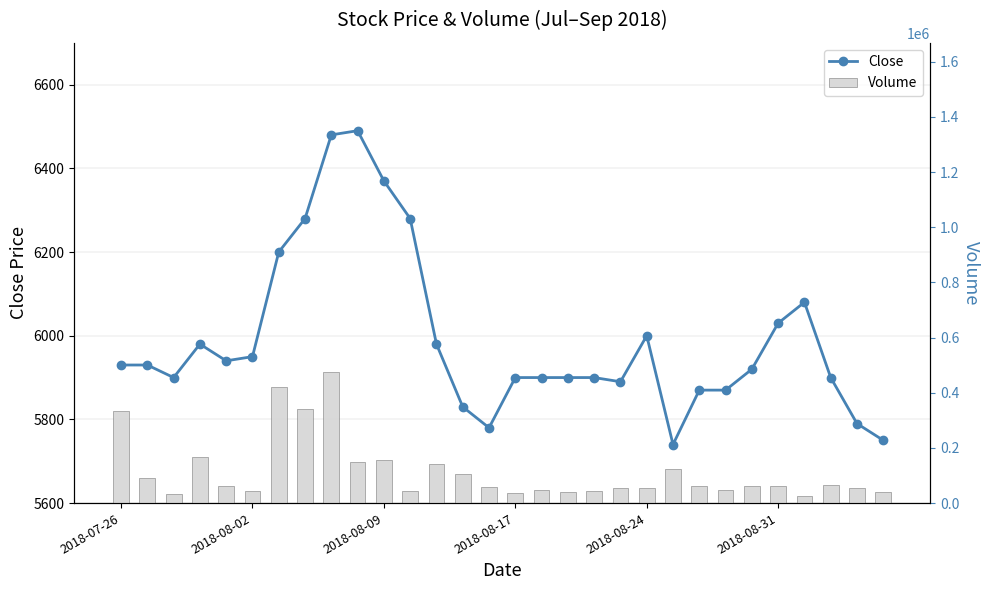

What is the minimum value shown in the chart?

5740